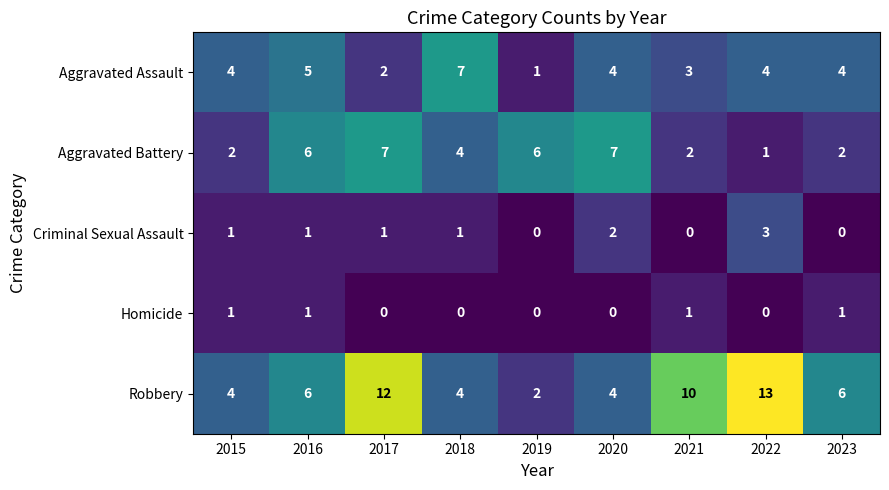

True or false: Homicide has a value of 1 at 2020.

False